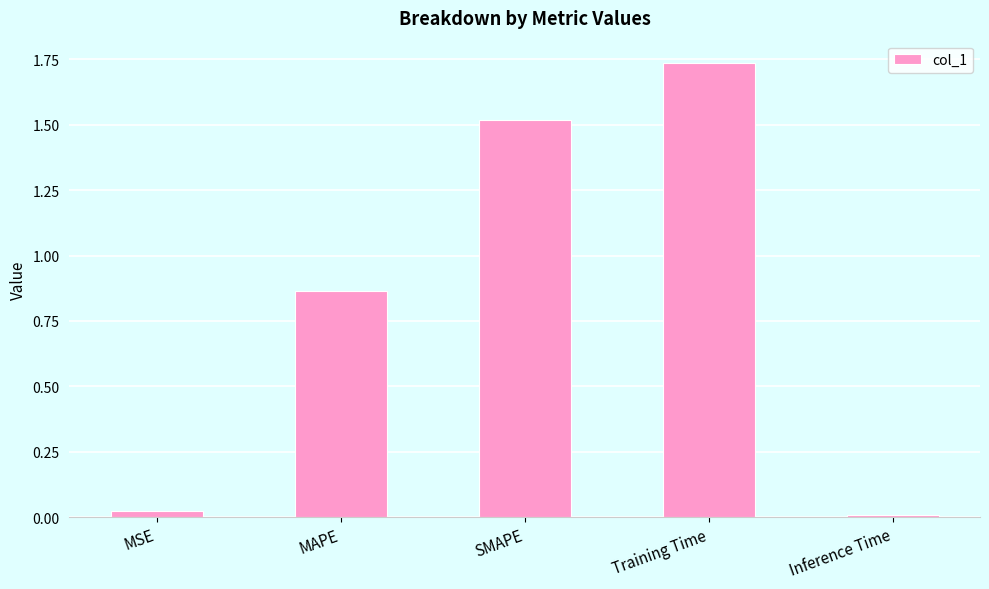

Is it true that the value at MAPE is 1.3?

False